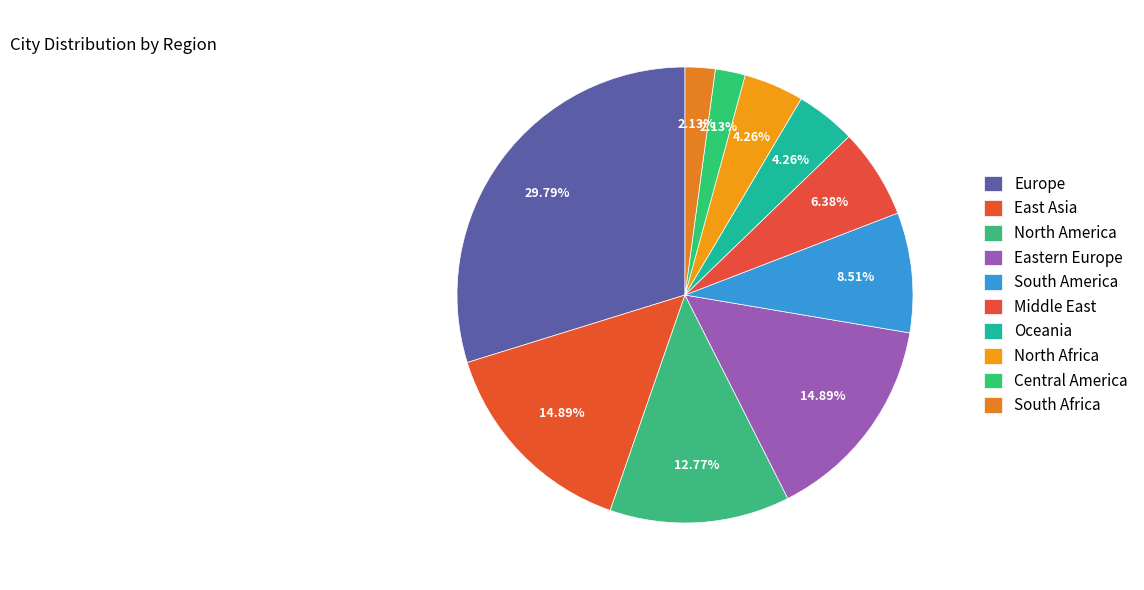

How many segments does this pie chart have?

10